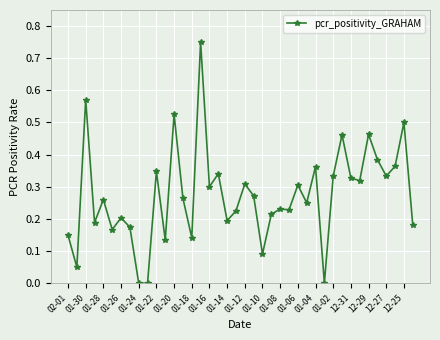

How many data points does each series have?

40